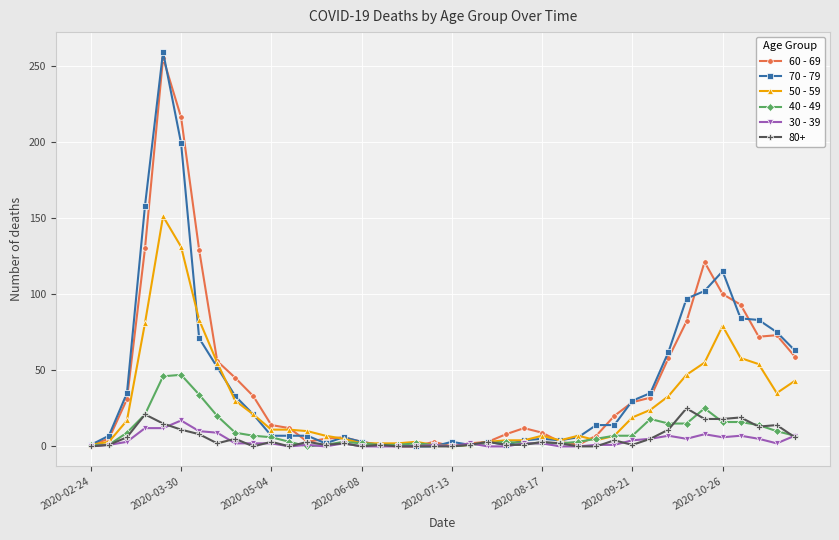

How many categories are shown in the chart?

40